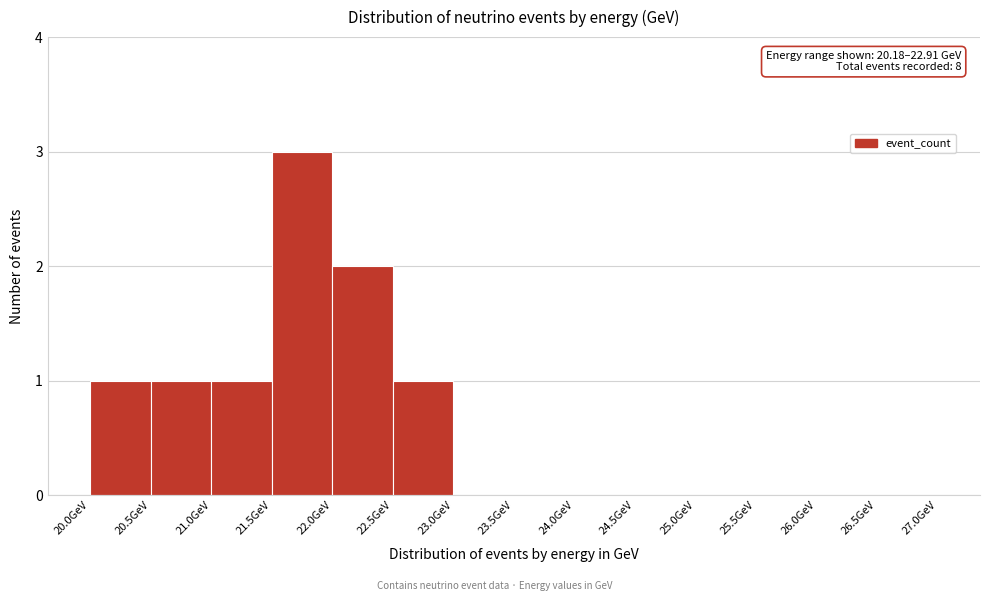

Which range on the x-axis has the tallest bar?

21.5 to 22.0